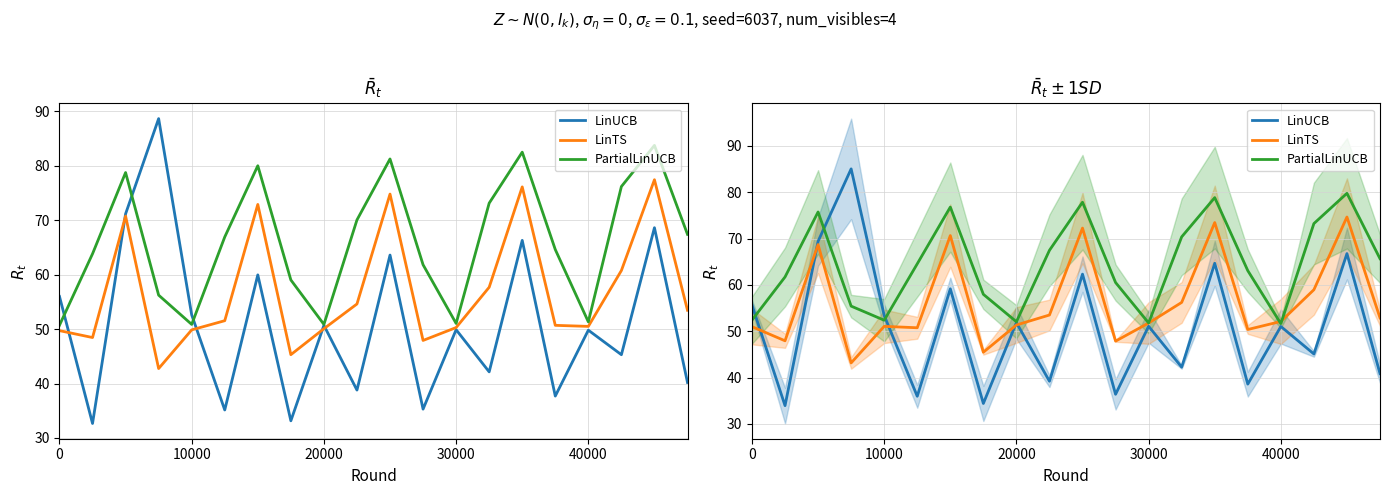

What are all the series names shown in the legend?

LinUCB, LinTS, PartialLinUCB